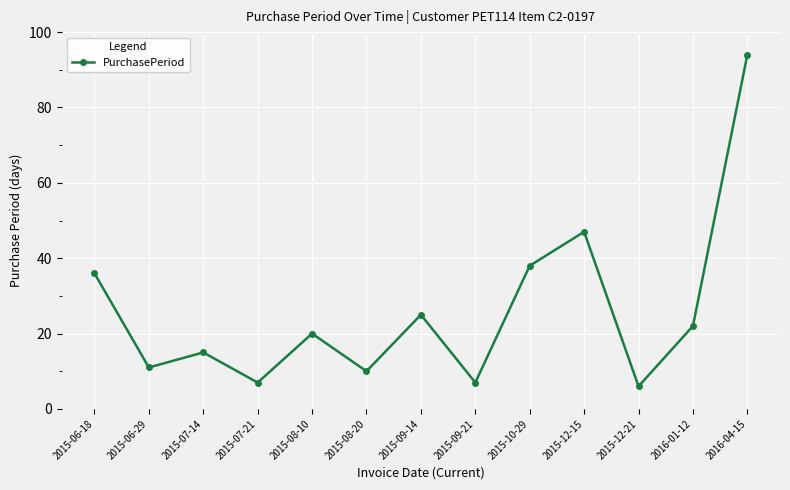

How many data points are less than 20?

6